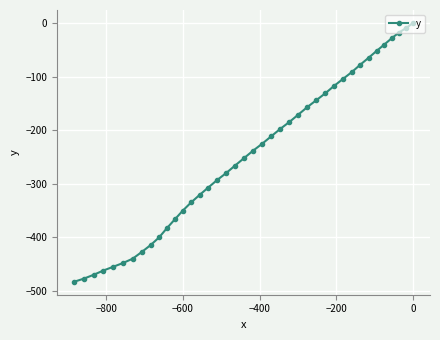

What is the sum of all values?

-9902.7